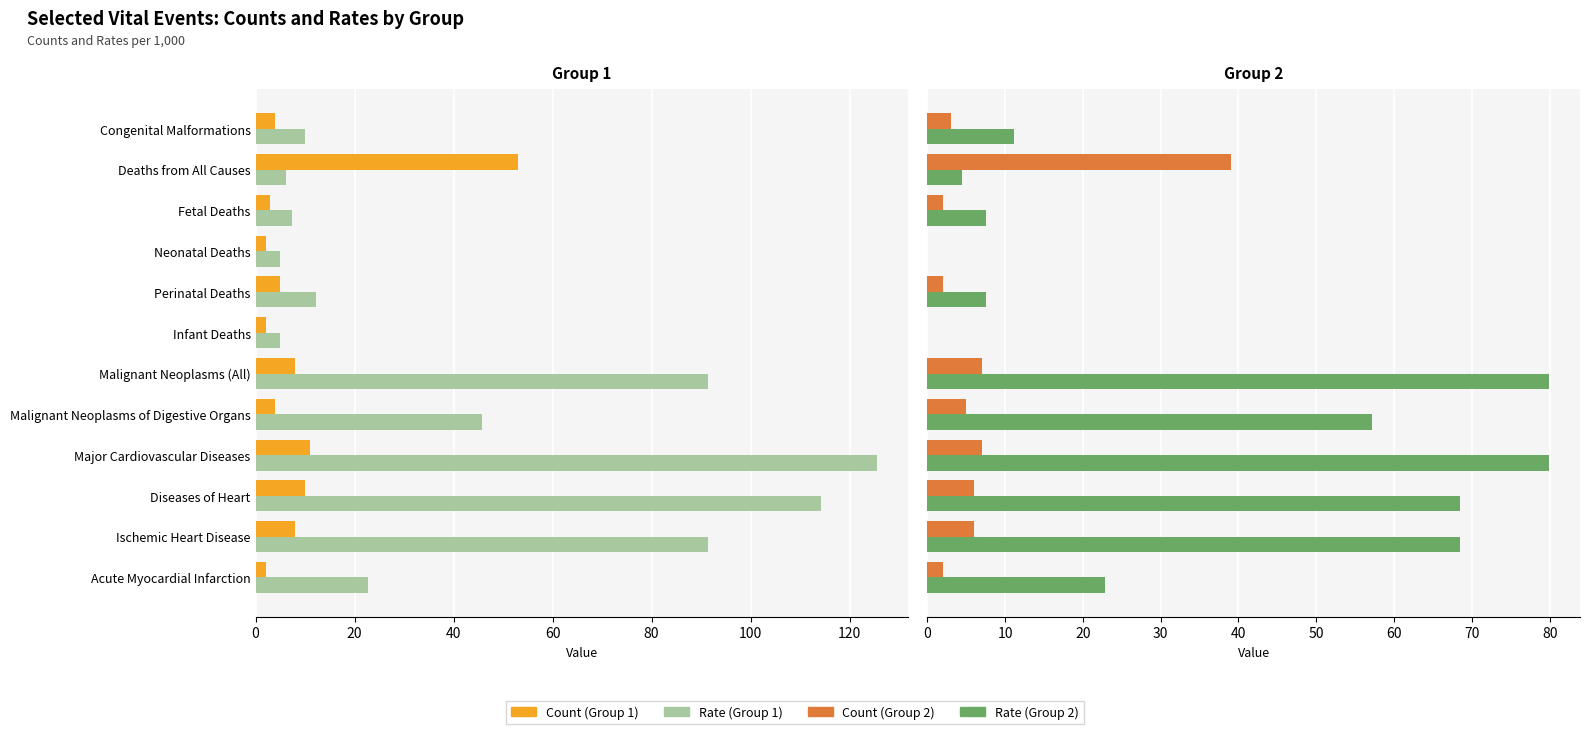

What value does the Count series have at Major Cardiovascular Diseases?

7.0